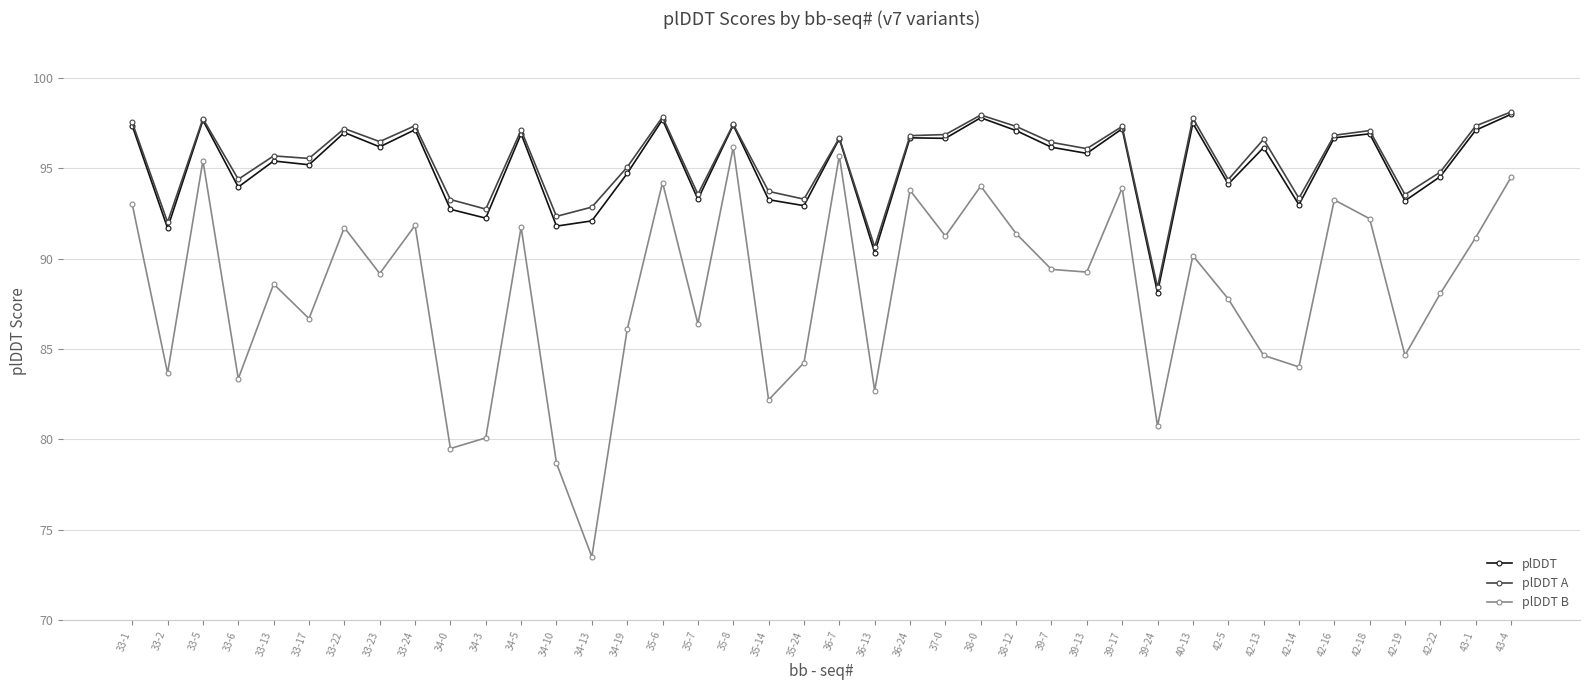

True or false: plDDT B and plDDT cross at least once.

False